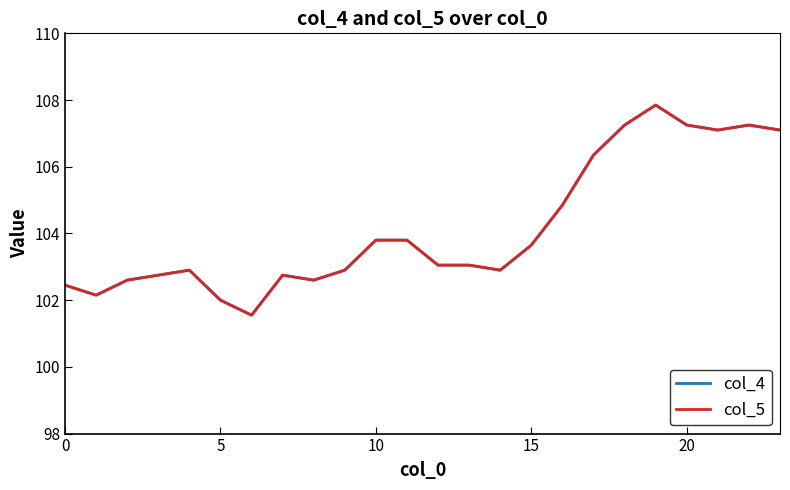

In col_5, how many points are higher than both neighbors (excluding endpoints)?

4